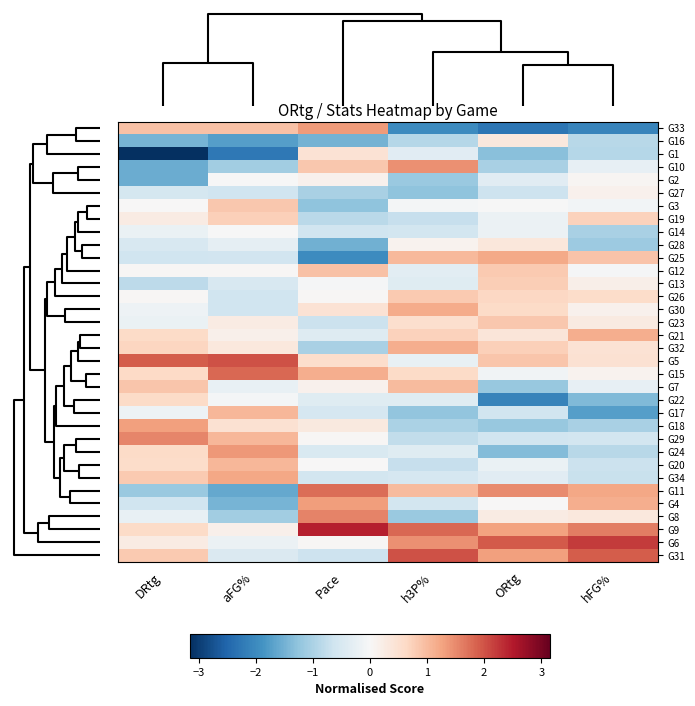

Reading left to right, extract all data points from this chart.

G33: DRtg=0.9	aFG%=0.9	Pace=1.3	h3P%=-2.0	ORtg=-2.3	hFG%=-2.1
G16: DRtg=-1.5	aFG%=-1.7	Pace=-1.5	h3P%=-0.9	ORtg=0.3	hFG%=-0.9
G1: DRtg=-3.2	aFG%=-2.3	Pace=0.5	h3P%=-0.4	ORtg=-1.3	hFG%=-0.9
G10: DRtg=-1.6	aFG%=-1.1	Pace=0.9	h3P%=1.4	ORtg=-1.0	hFG%=-0.3
G2: DRtg=-1.6	aFG%=-0.0	Pace=0.1	h3P%=-1.2	ORtg=-0.4	hFG%=0.1
G27: DRtg=-0.6	aFG%=-0.6	Pace=-1.0	h3P%=-1.3	ORtg=-0.7	hFG%=0.1
G3: DRtg=0.0	aFG%=0.9	Pace=-1.3	h3P%=-0.1	ORtg=-0.0	hFG%=-0.1
G19: DRtg=0.3	aFG%=0.7	Pace=-0.8	h3P%=-0.7	ORtg=-0.2	hFG%=0.7
G14: DRtg=-0.2	aFG%=-0.0	Pace=-0.6	h3P%=-0.6	ORtg=-0.2	hFG%=-1.0
G28: DRtg=-0.5	aFG%=-0.3	Pace=-1.5	h3P%=0.1	ORtg=0.4	hFG%=-1.2
G25: DRtg=-0.6	aFG%=-0.6	Pace=-2.0	h3P%=1.0	ORtg=1.2	hFG%=0.9
G12: DRtg=0.0	aFG%=0.0	Pace=0.9	h3P%=-0.3	ORtg=0.8	hFG%=-0.0
G13: DRtg=-0.8	aFG%=-0.5	Pace=-0.0	h3P%=-0.4	ORtg=0.8	hFG%=0.2
G26: DRtg=0.0	aFG%=-0.6	Pace=0.0	h3P%=0.8	ORtg=0.6	hFG%=0.6
G30: DRtg=-0.2	aFG%=-0.6	Pace=0.5	h3P%=1.2	ORtg=0.6	hFG%=0.1
G23: DRtg=-0.2	aFG%=0.2	Pace=-0.7	h3P%=0.5	ORtg=0.9	hFG%=0.3
G21: DRtg=0.6	aFG%=0.2	Pace=-0.4	h3P%=0.7	ORtg=0.4	hFG%=1.1
G32: DRtg=0.7	aFG%=0.3	Pace=-1.0	h3P%=1.1	ORtg=0.7	hFG%=0.4
G5: DRtg=1.9	aFG%=2.0	Pace=0.6	h3P%=-0.2	ORtg=0.9	hFG%=0.5
G15: DRtg=0.6	aFG%=1.8	Pace=1.1	h3P%=0.6	ORtg=-0.1	hFG%=0.1
G7: DRtg=0.9	aFG%=-0.2	Pace=0.1	h3P%=1.0	ORtg=-1.2	hFG%=-0.3
G22: DRtg=0.6	aFG%=-0.1	Pace=-0.4	h3P%=-0.4	ORtg=-2.1	hFG%=-1.4
G17: DRtg=-0.2	aFG%=1.0	Pace=-0.5	h3P%=-1.3	ORtg=-0.6	hFG%=-1.7
G18: DRtg=1.3	aFG%=0.5	Pace=0.3	h3P%=-1.0	ORtg=-1.2	hFG%=-1.0
G29: DRtg=1.5	aFG%=1.0	Pace=0.0	h3P%=-0.8	ORtg=-0.6	hFG%=-0.6
G24: DRtg=0.6	aFG%=1.4	Pace=-0.5	h3P%=-0.4	ORtg=-1.4	hFG%=-0.9
G20: DRtg=0.6	aFG%=1.0	Pace=0.0	h3P%=-0.7	ORtg=-0.2	hFG%=-0.7
G34: DRtg=0.8	aFG%=1.2	Pace=-0.6	h3P%=-0.5	ORtg=-0.3	hFG%=-0.7
G11: DRtg=-1.2	aFG%=-1.6	Pace=1.8	h3P%=1.0	ORtg=1.5	hFG%=1.2
G4: DRtg=-0.6	aFG%=-1.5	Pace=1.3	h3P%=-0.6	ORtg=0.0	hFG%=1.1
G8: DRtg=-0.2	aFG%=-1.1	Pace=1.6	h3P%=-1.2	ORtg=0.3	hFG%=0.3
G9: DRtg=0.6	aFG%=0.2	Pace=2.5	h3P%=1.8	ORtg=1.3	hFG%=1.6
G6: DRtg=0.2	aFG%=-0.2	Pace=0.0	h3P%=1.4	ORtg=1.9	hFG%=2.2
G31: DRtg=0.8	aFG%=-0.5	Pace=-0.6	h3P%=2.0	ORtg=1.3	hFG%=1.9